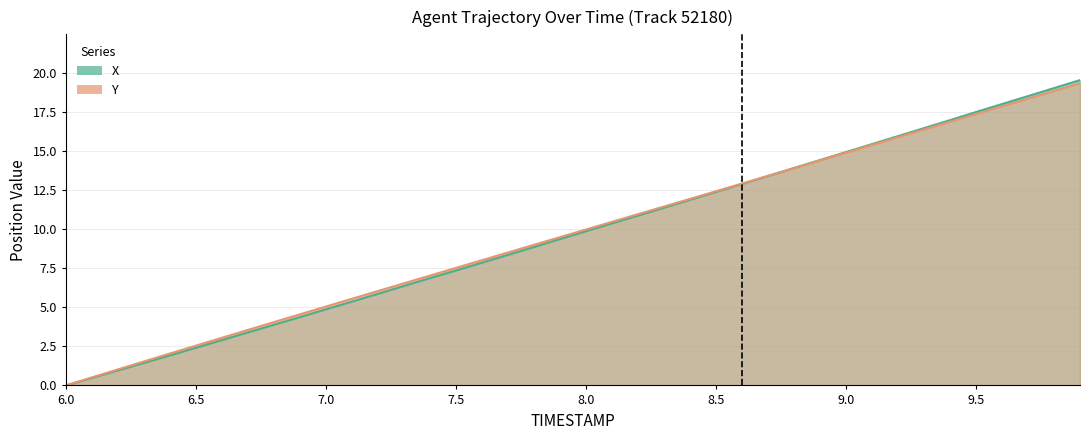

At which label does X first exceed 9?

7.9